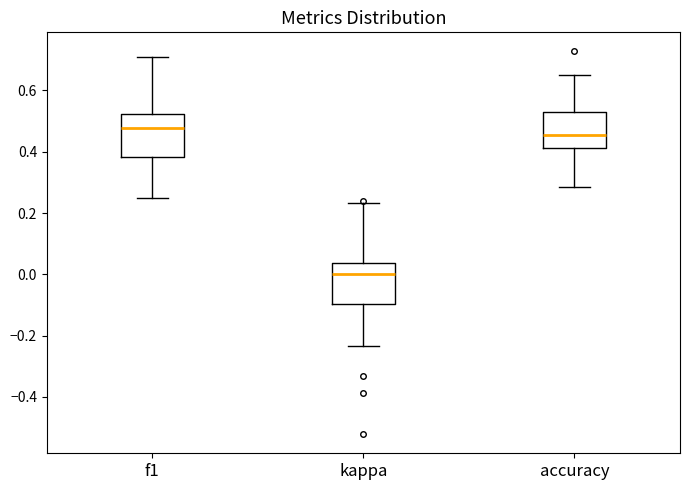

Reading left to right, transcribe this box plot: for each box, give where its median line is, the range the box spans, and where its two whiskers end, as read against the y-axis. The values are not printed on the chart, so give them approximately, as read against the axis.

f1: median 0.48, box 0.38 to 0.52, whiskers 0.26 to 0.70
kappa: median 0.00, box -0.10 to 0.04, whiskers -0.24 to 0.24
accuracy: median 0.46, box 0.42 to 0.52, whiskers 0.28 to 0.66